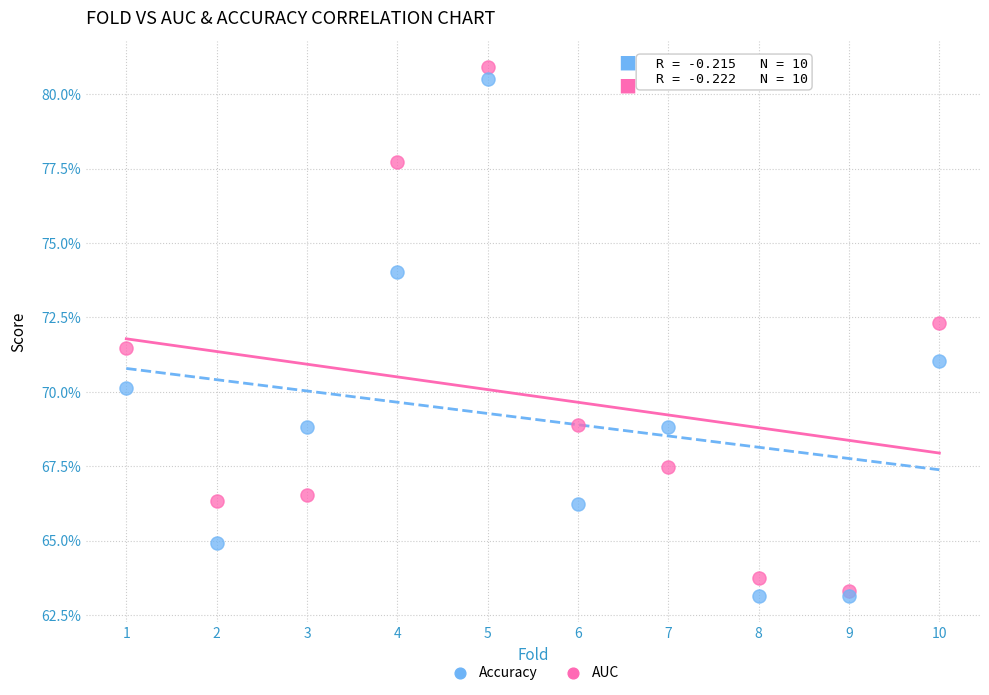

Which series has the widest spread of Y values?

AUC